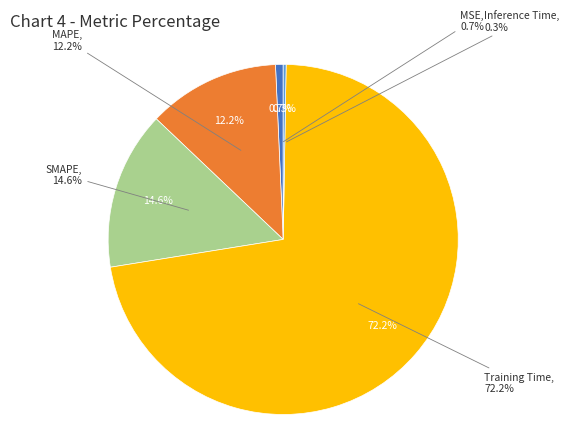

How many segments does this pie chart have?

5